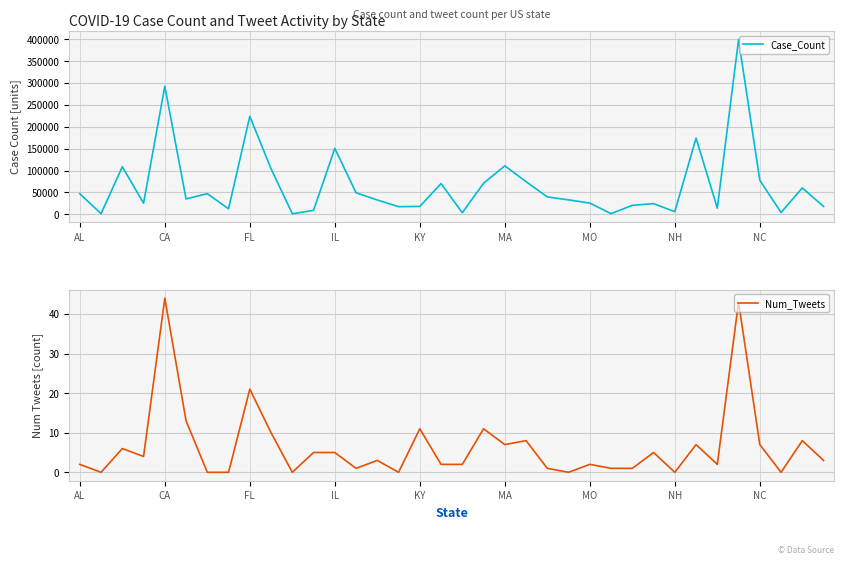

The value of Case_Count at 23 is 18754. True or false?

False